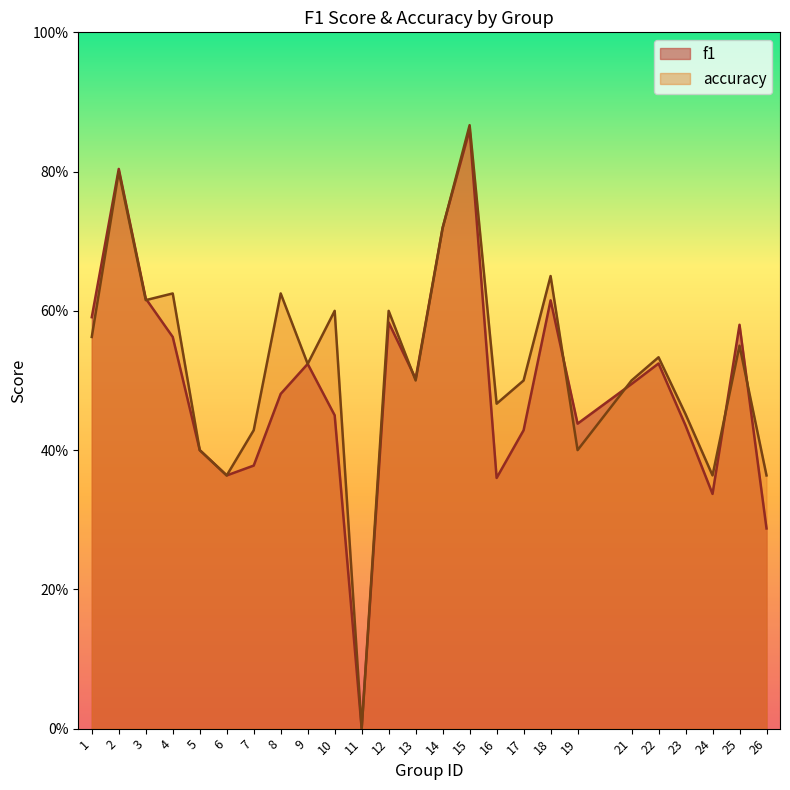

True or false: f1 and accuracy cross at least once.

True